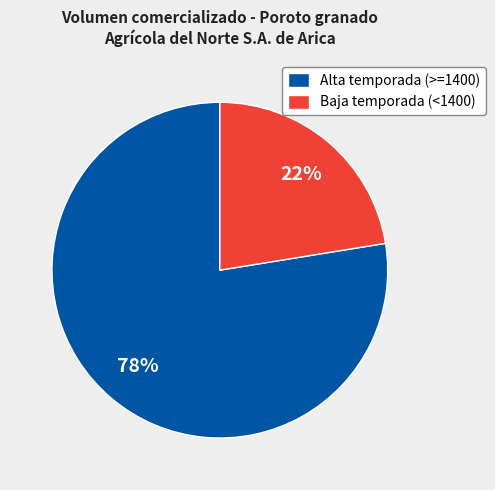

Is it true that Baja temporada (<1400) is 22% of the pie?

True